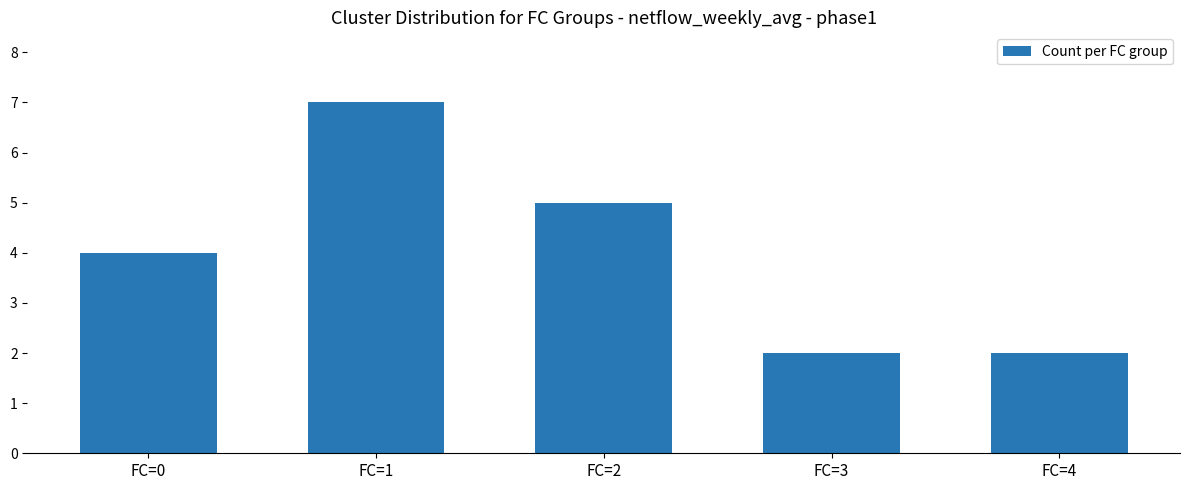

What is the difference between the maximum and minimum values?

5